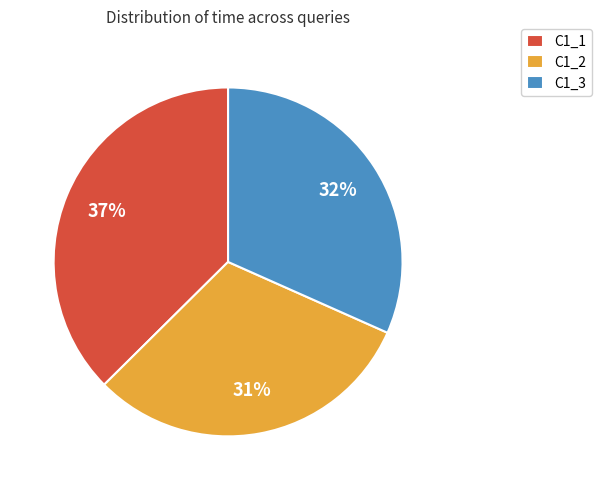

How many slices are in this pie chart?

3